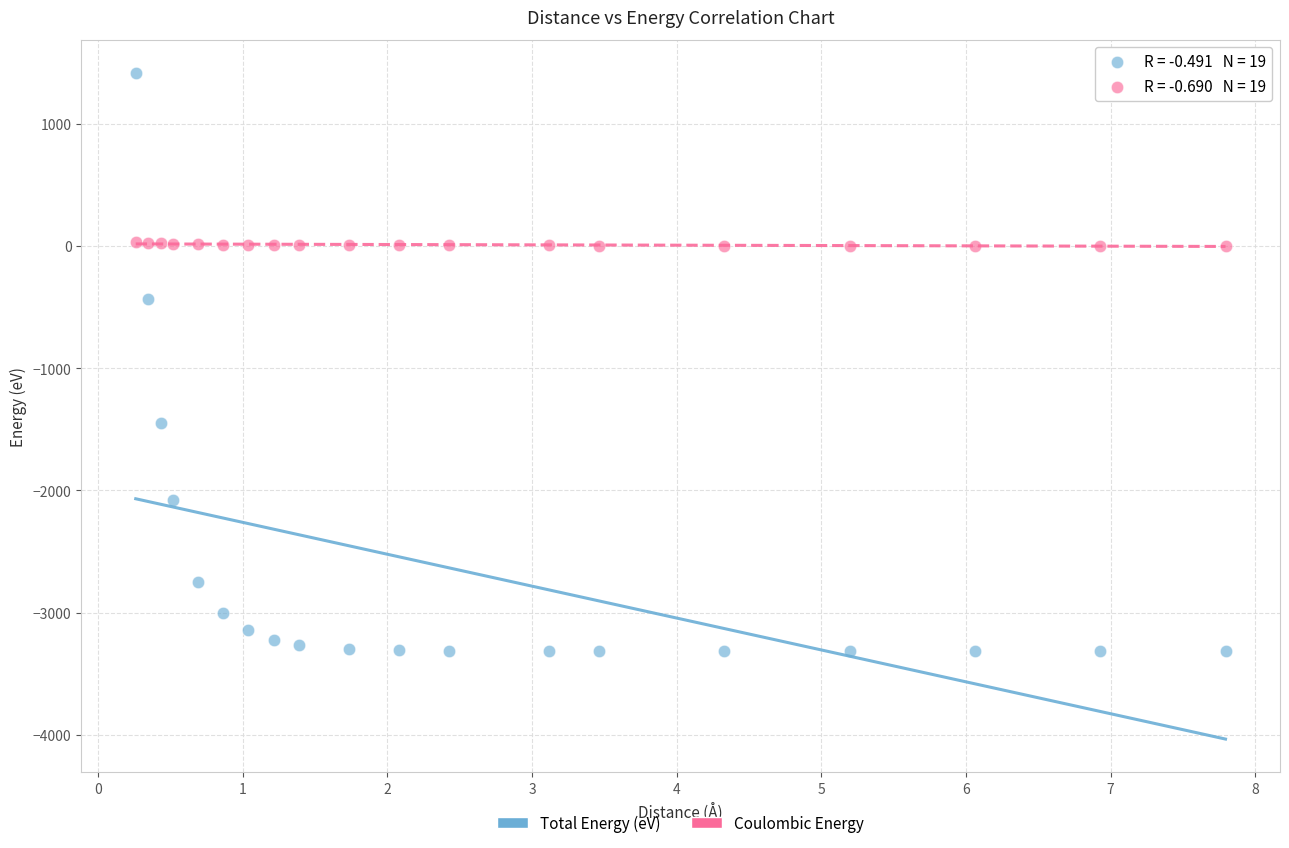

Which series contains the highest Y value?

Total Energy (eV)